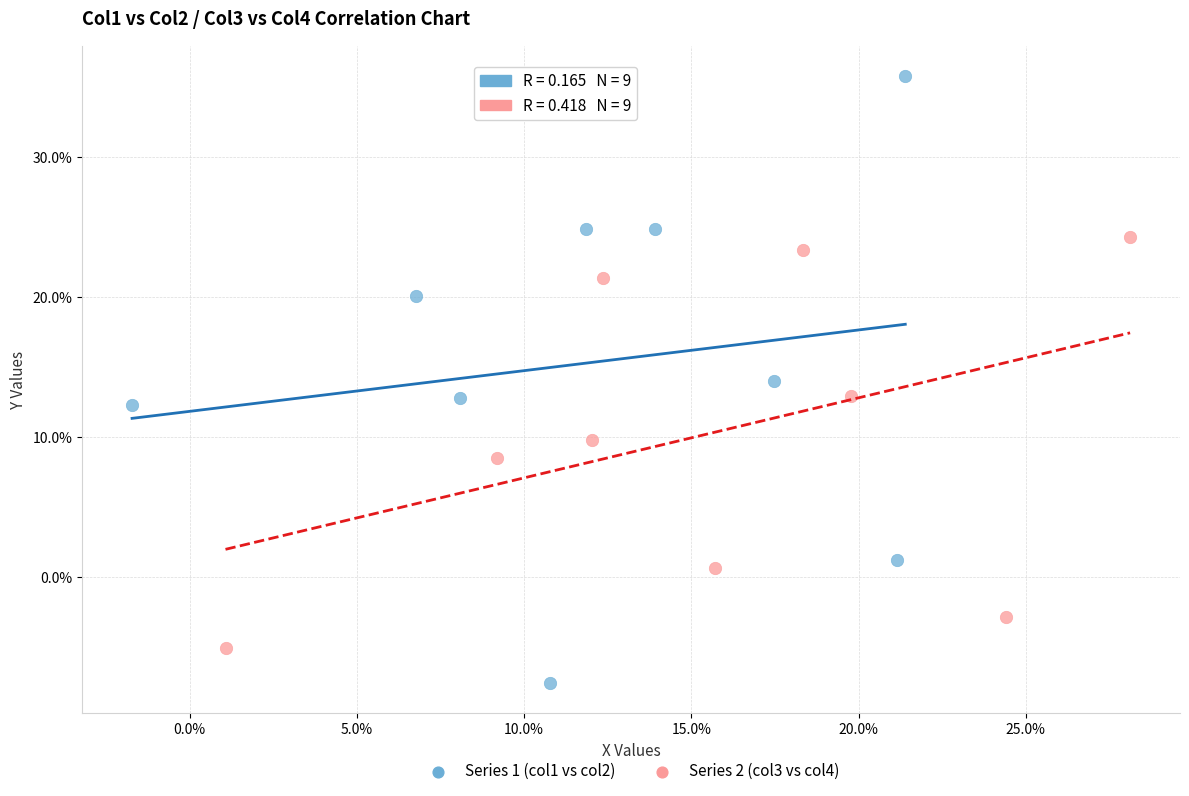

Which series has the widest spread of Y values?

Series 1 (col1 vs col2)